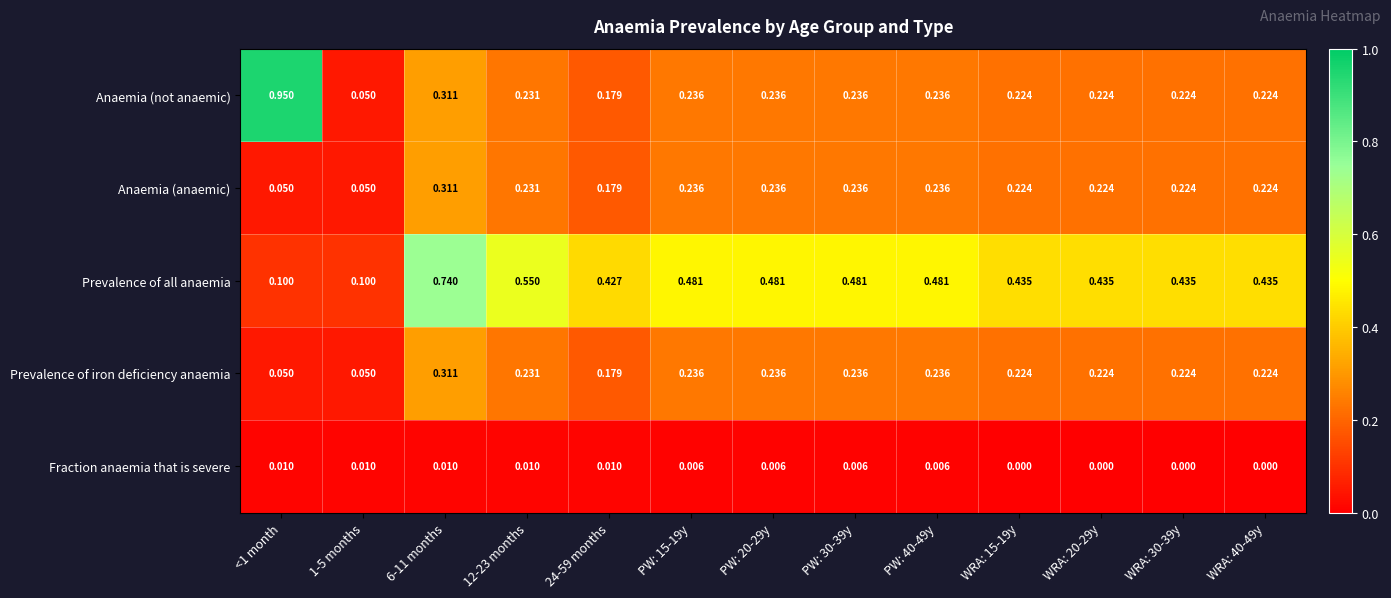

At which category is the sum across all series the highest?

6-11 months